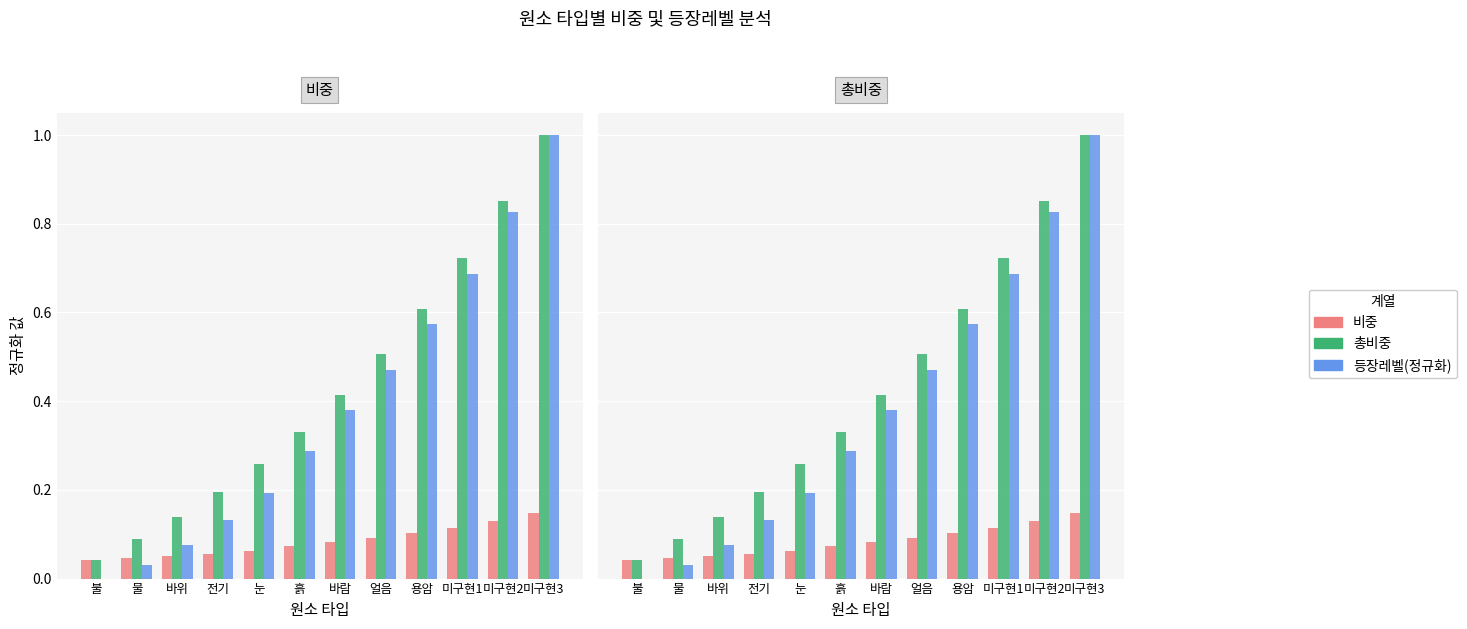

Read the 비중 value at 얼음.

0.1